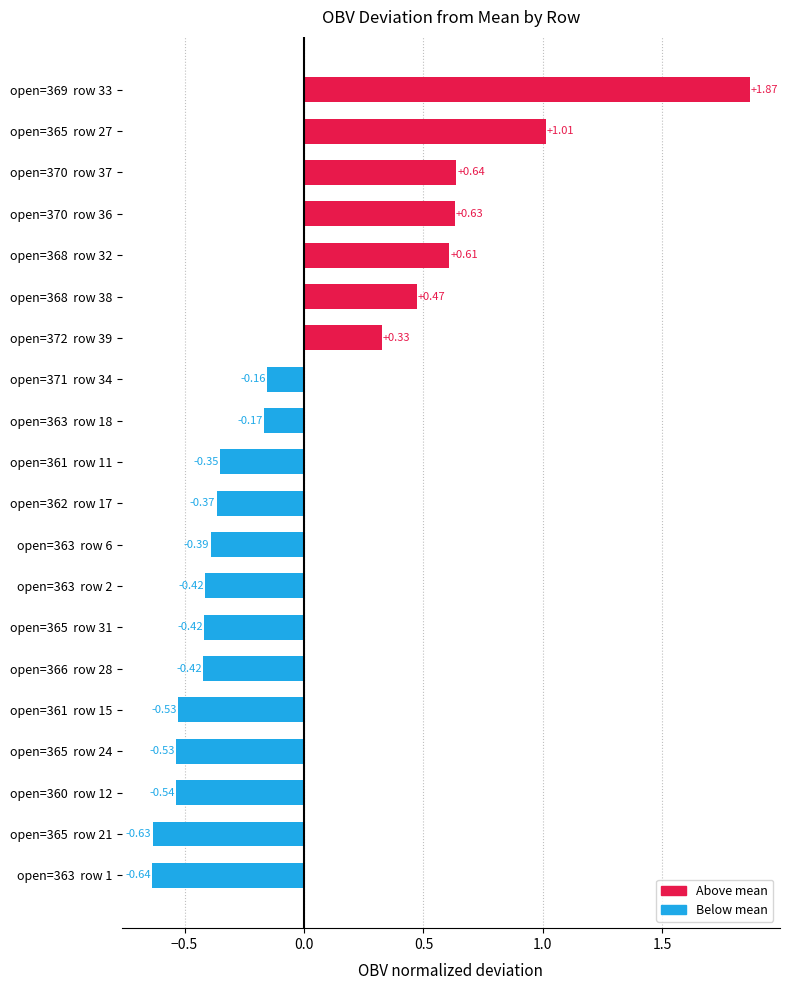

What is the change in value from open=363  row 2 to open=368  row 32?

+1.0